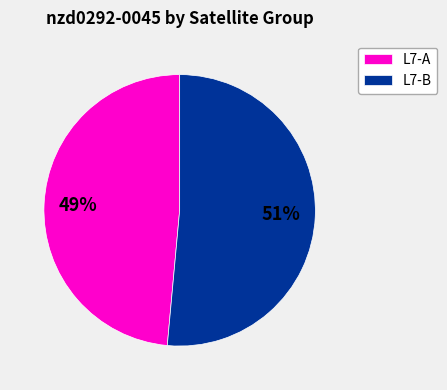

To the nearest percent, what percentage of the pie is L7-B?

51%